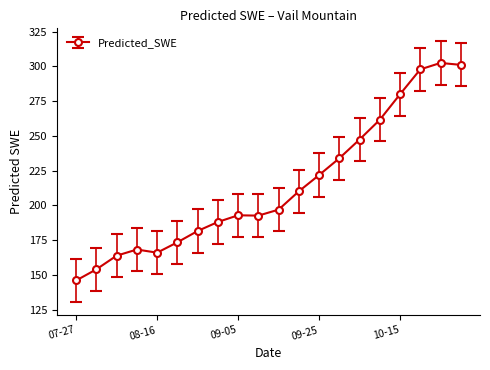

What is the average value?

214.0